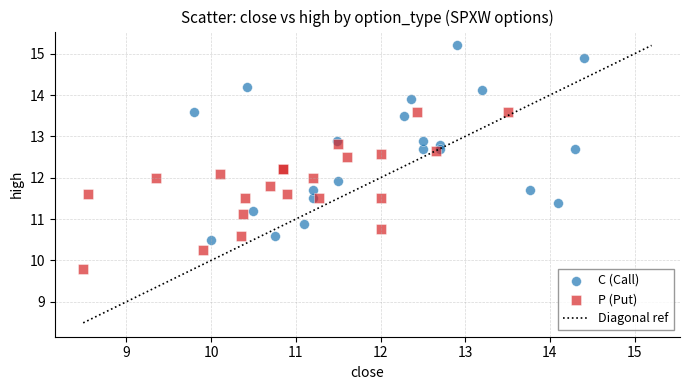

Which series reaches the minimum Y coordinate?

P (Put)